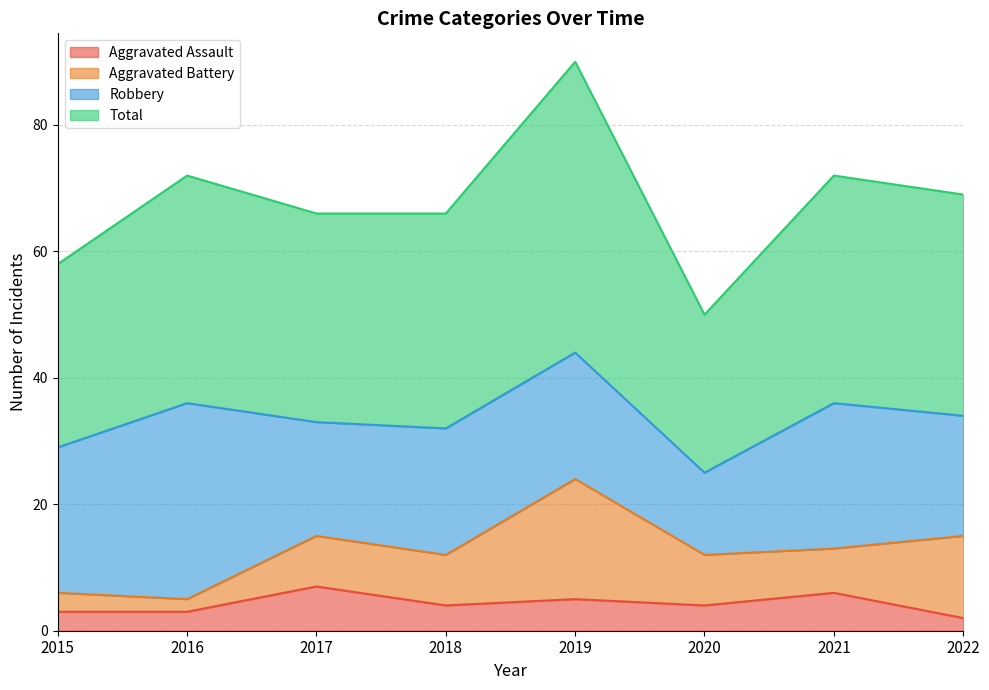

Rank the categories by Total value from highest to lowest.

2019, 2016, 2021, 2022, 2017, 2018, 2015, 2020